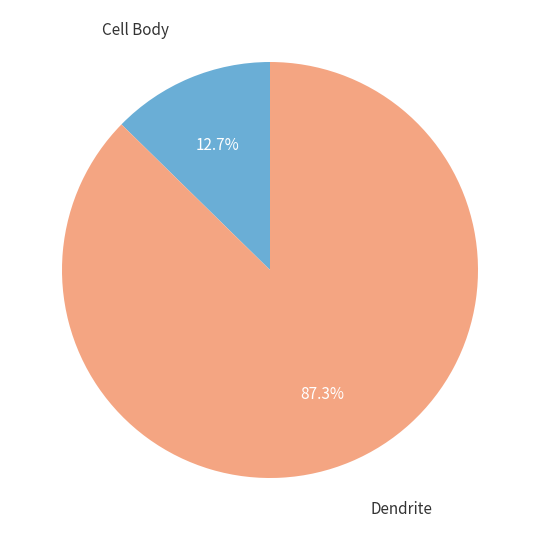

Is there a majority slice in this chart?

Yes